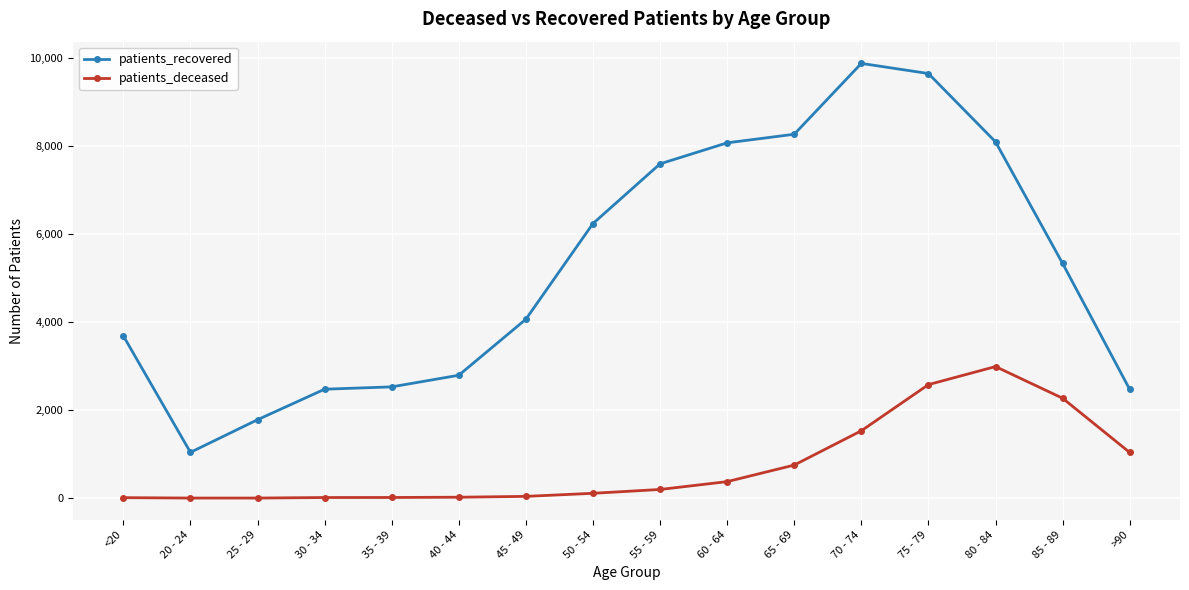

List the series in order of their peak value, highest first.

patients_recovered, patients_deceased